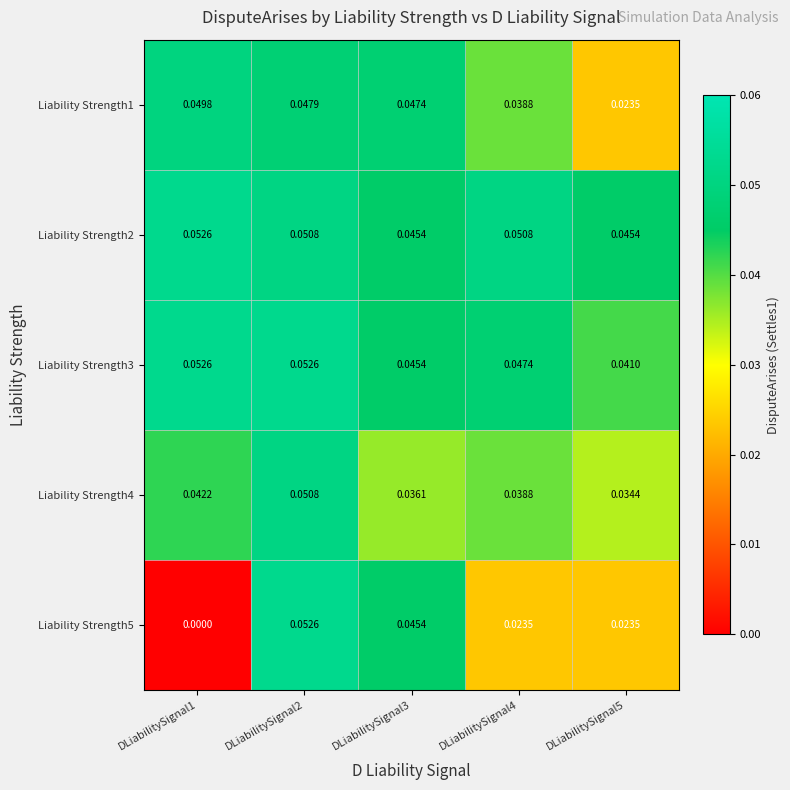

List the series in order of their peak value, lowest first.

Liability Strength1, Liability Strength4, Liability Strength2, Liability Strength3, Liability Strength5